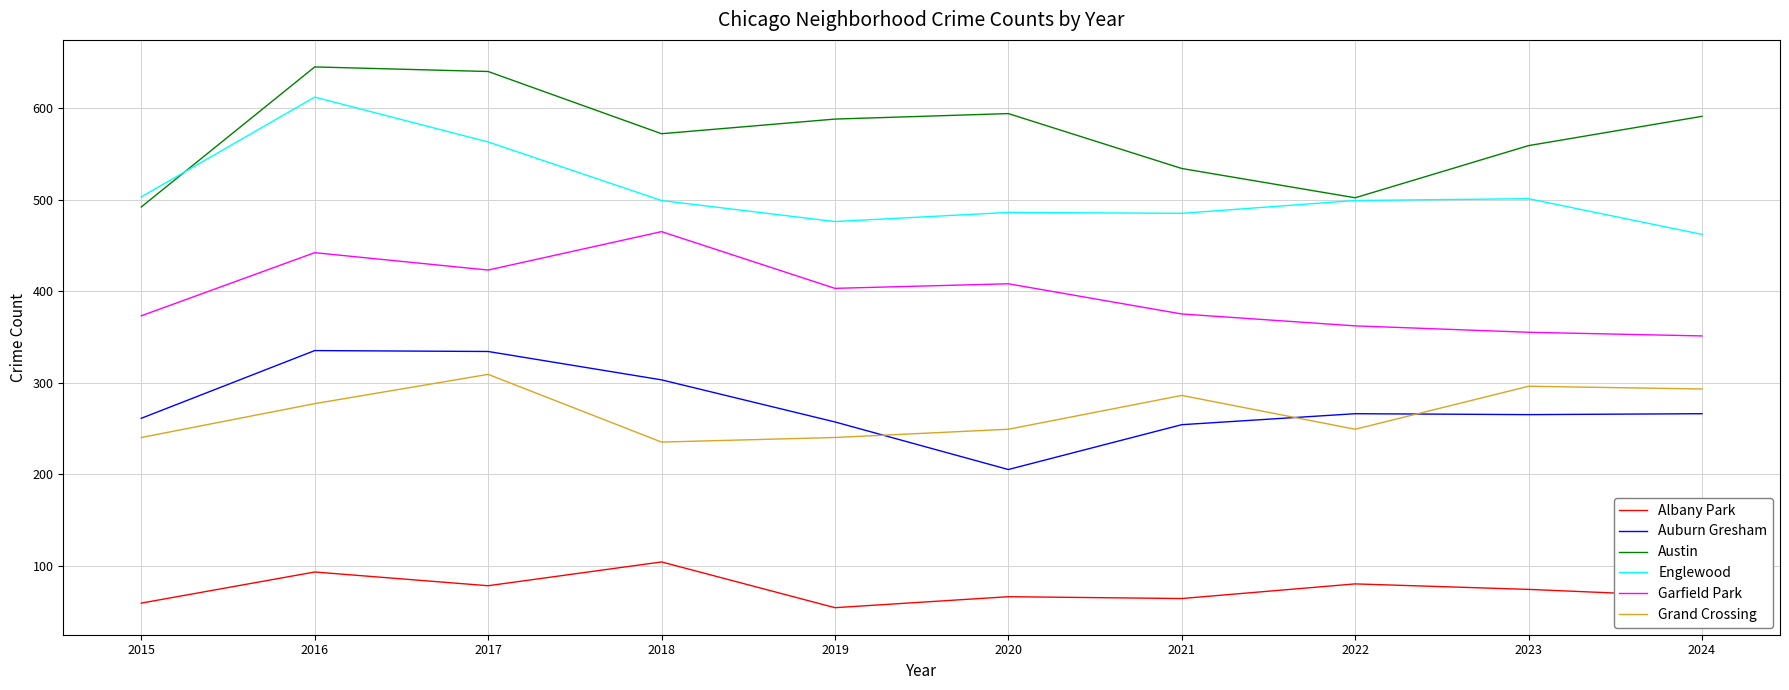

Which series has the largest total across all categories?

Austin